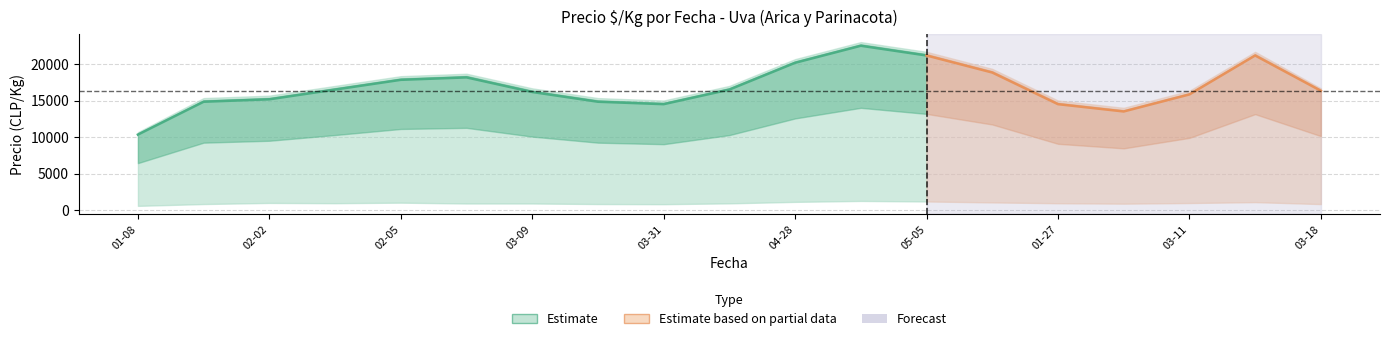

The Precio promedio ponderado series shows 8751 at 2021-04-28. True or false?

False